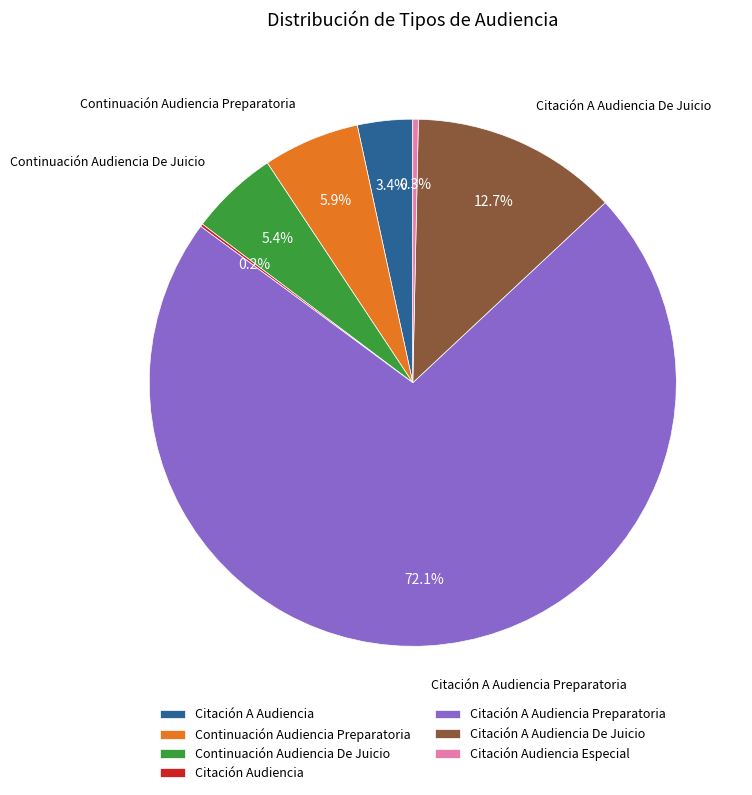

What is the total percentage of Citación A Audiencia Preparatoria and Citación A Audiencia?

75.5%